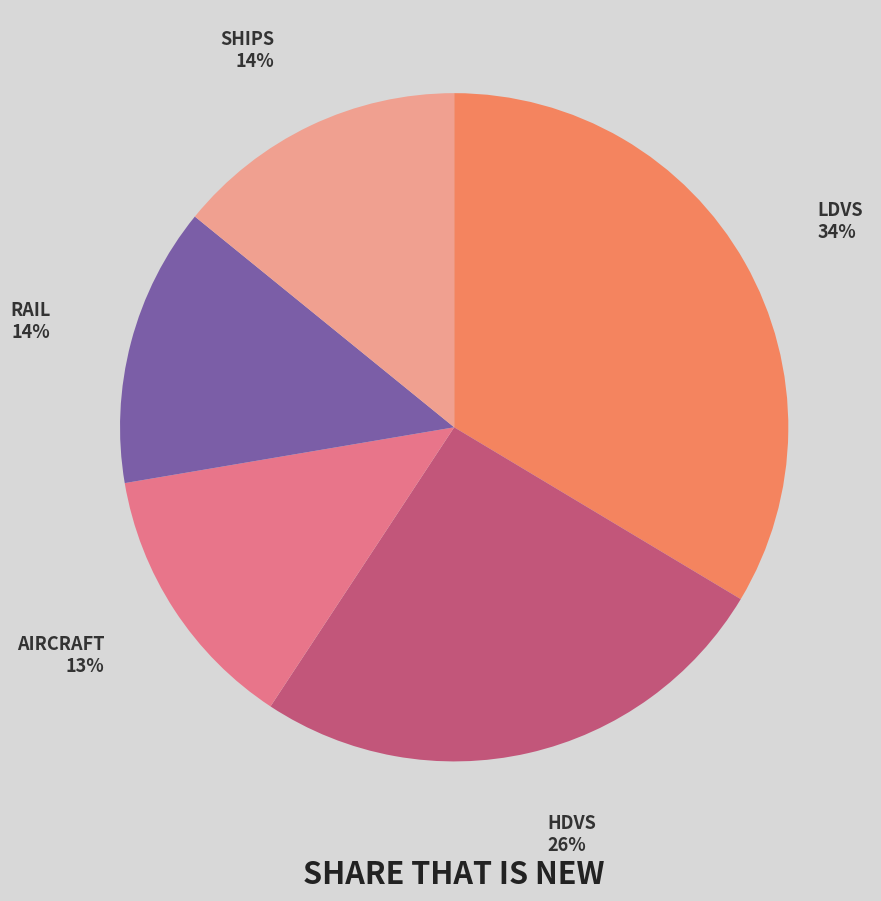

Does any single category account for the majority?

No